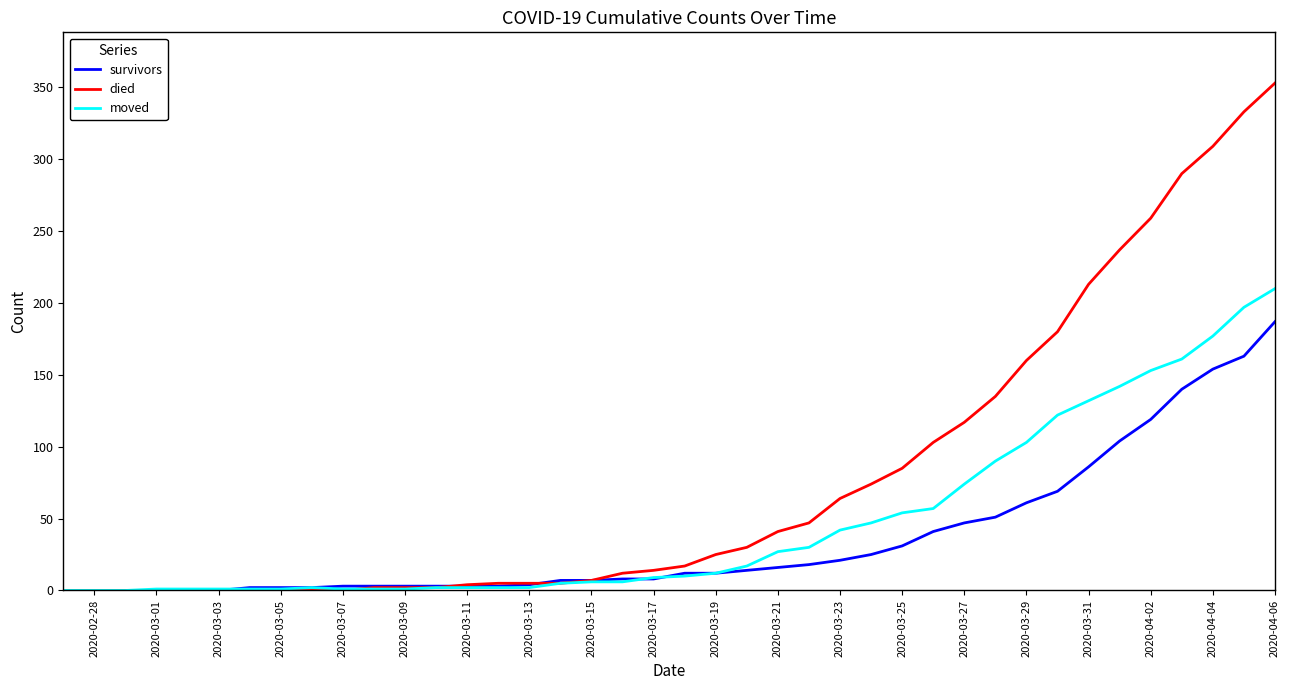

Rank the series by their average value, from lowest to highest.

survivors, moved, died